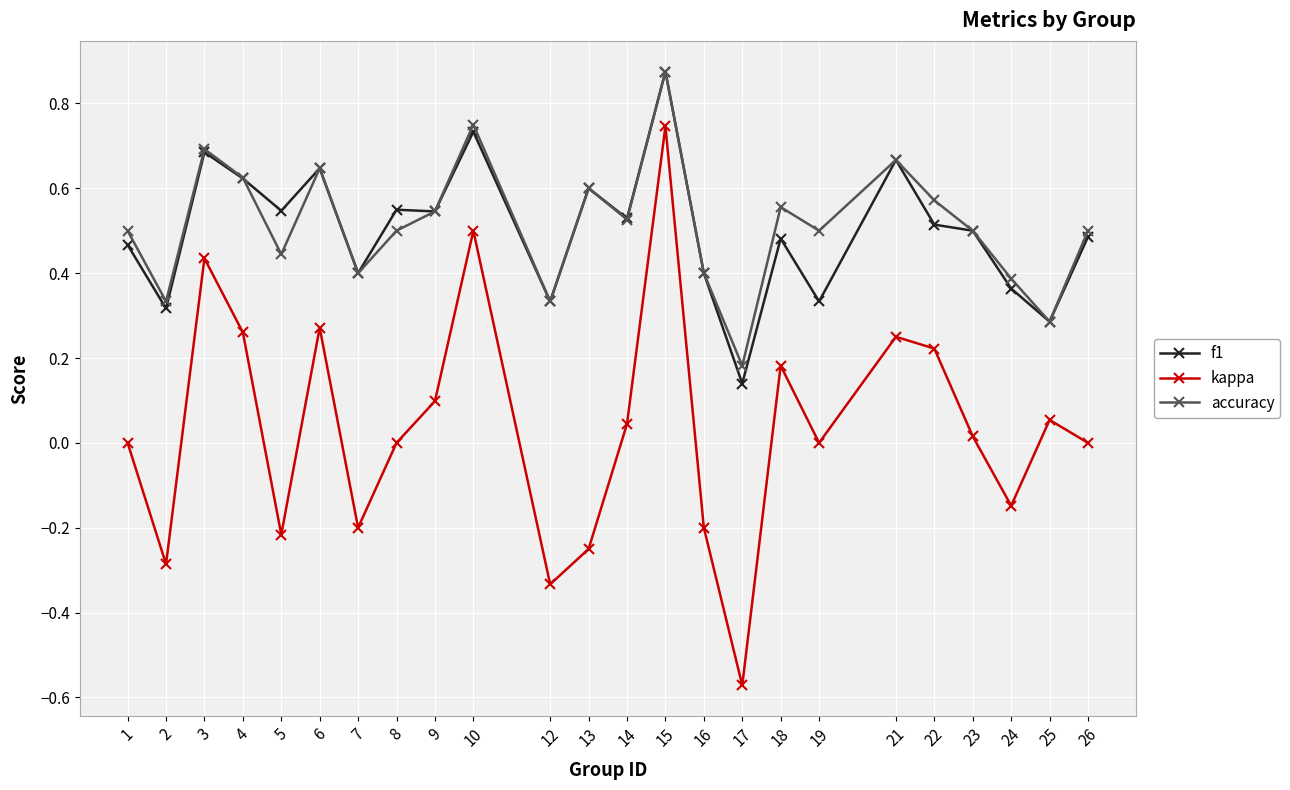

In kappa, how many points are lower than both neighbors (excluding endpoints)?

7